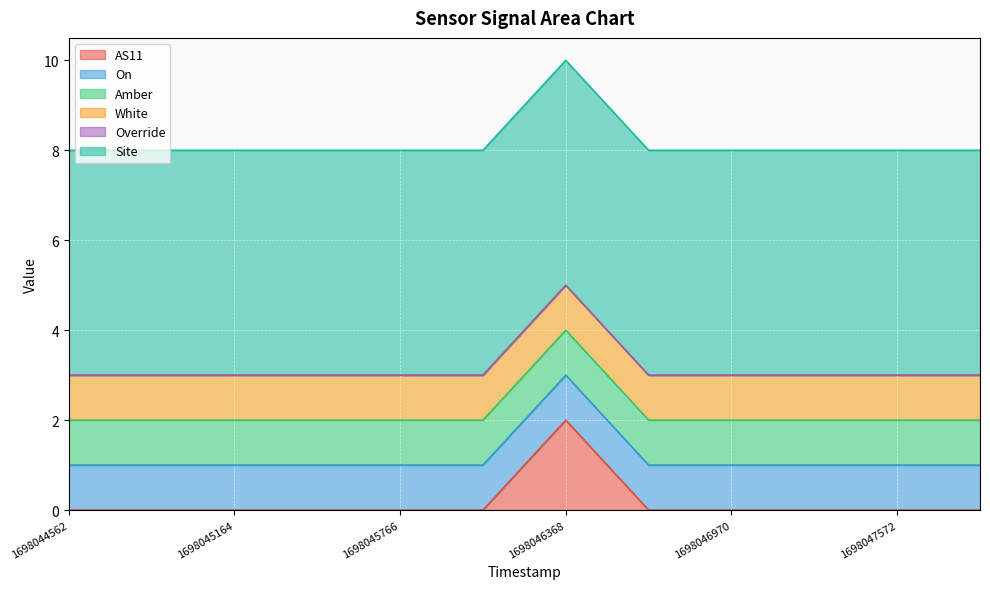

Which category has the lowest value in the AS11 series?

1698044562